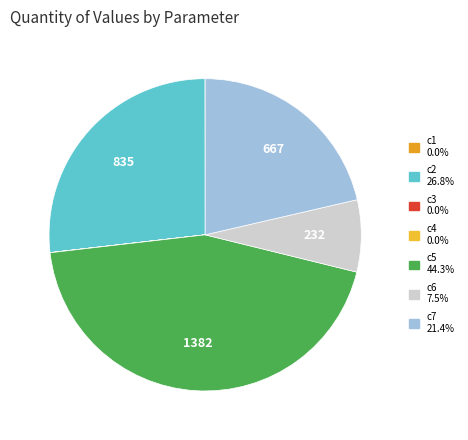

To the nearest percent, what is the combined percentage of c2 and c5?

71%